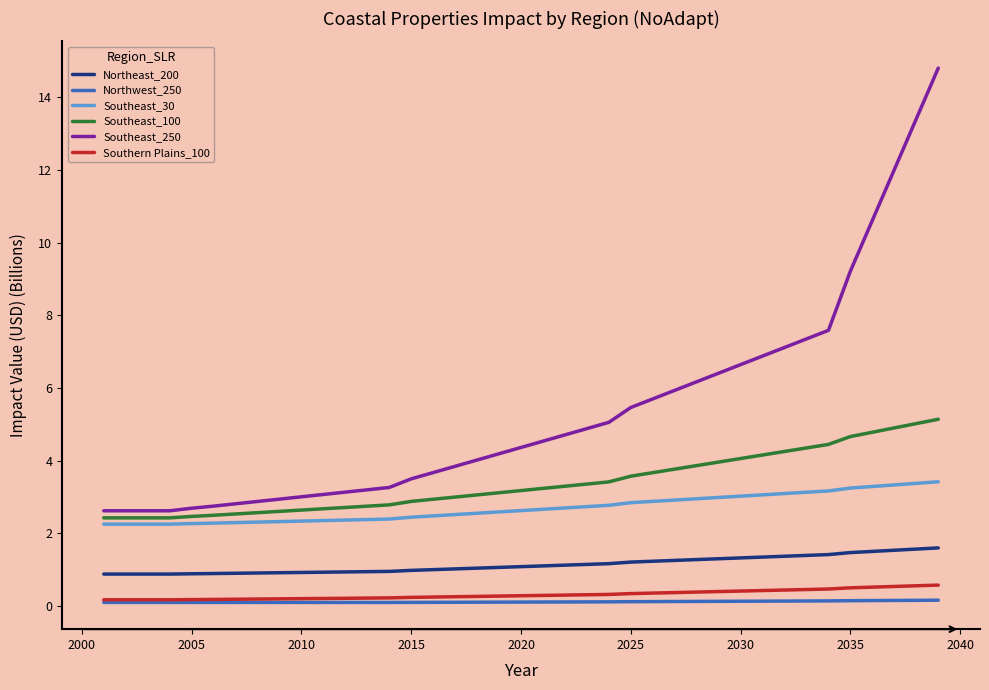

What are all the series names shown in the legend?

Northeast_200, Northwest_250, Southeast_30, Southeast_100, Southeast_250, Southern Plains_100